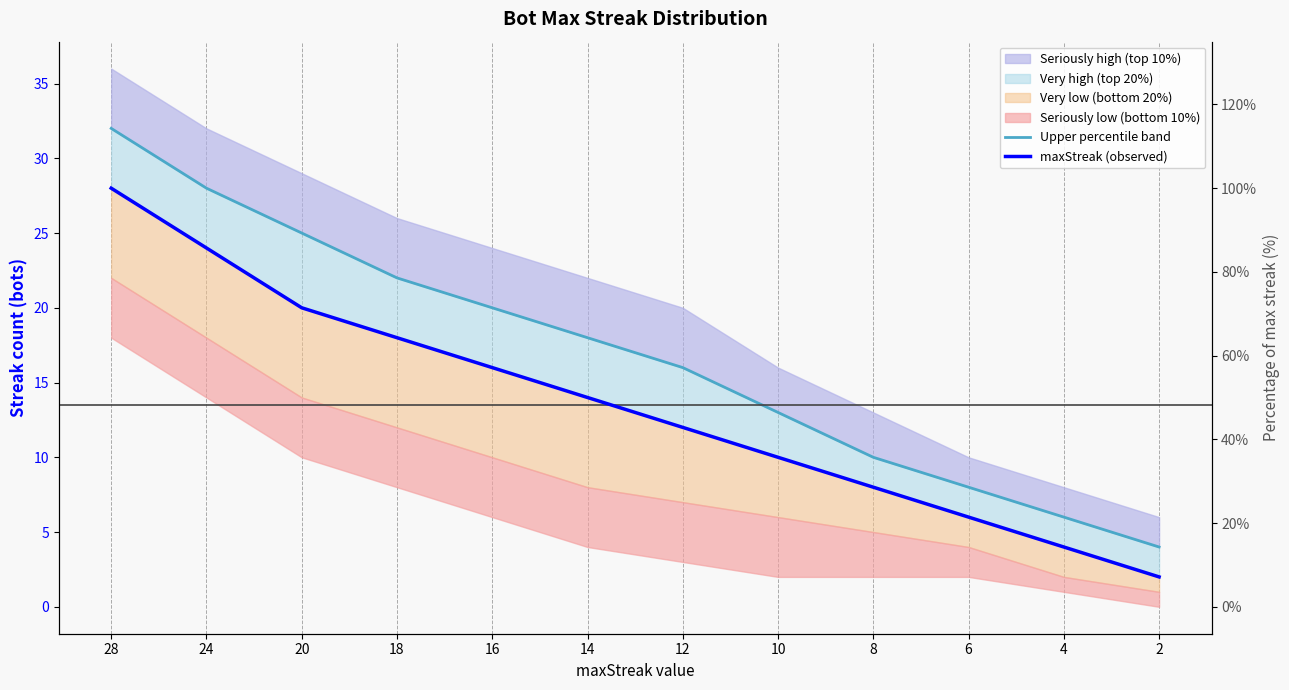

What is the total value across all series at 14?

32